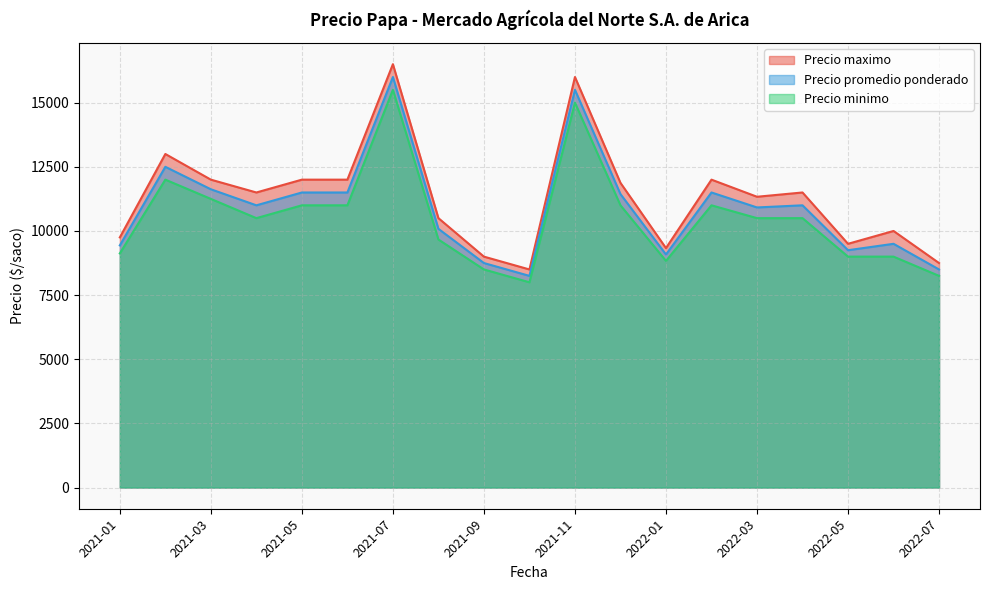

At which category is the sum across all series the highest?

2021-07